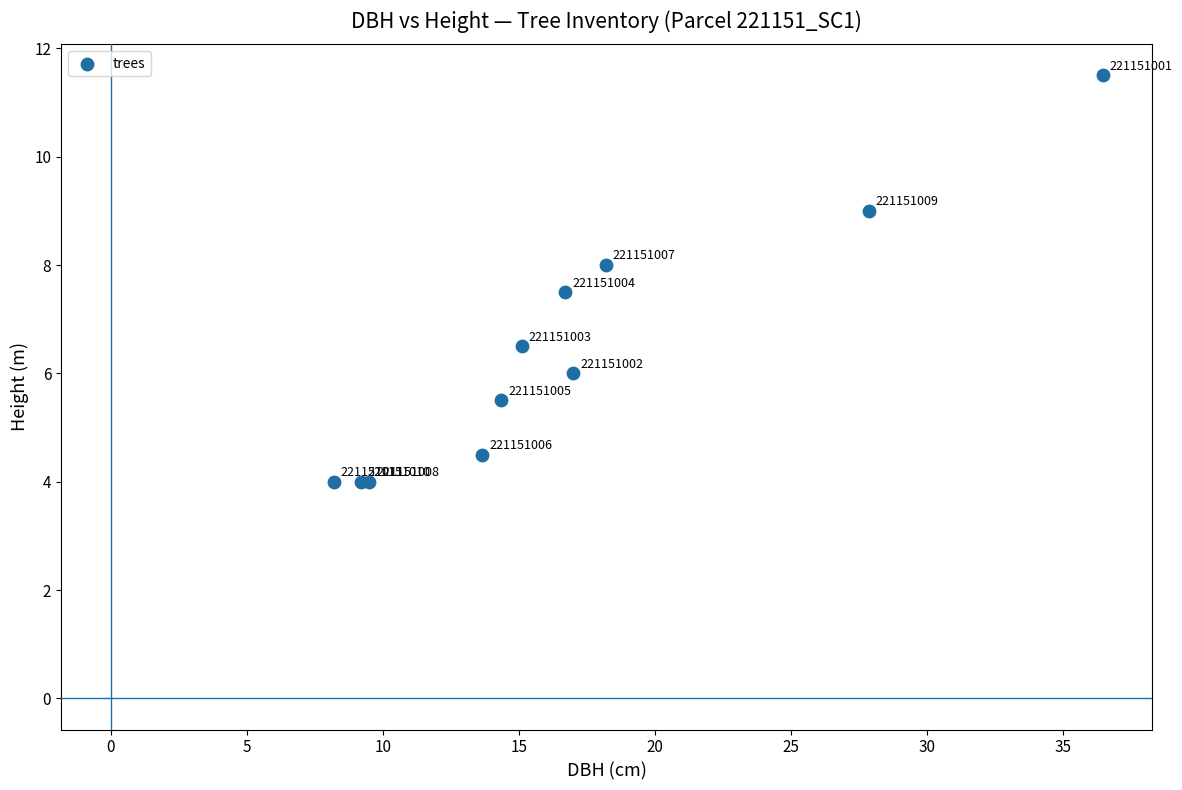

What Y value in the scatter plot is closest to 7?

6.5